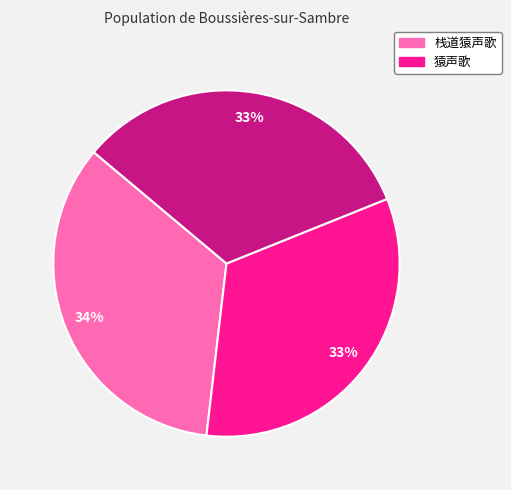

Does any single category account for the majority?

No